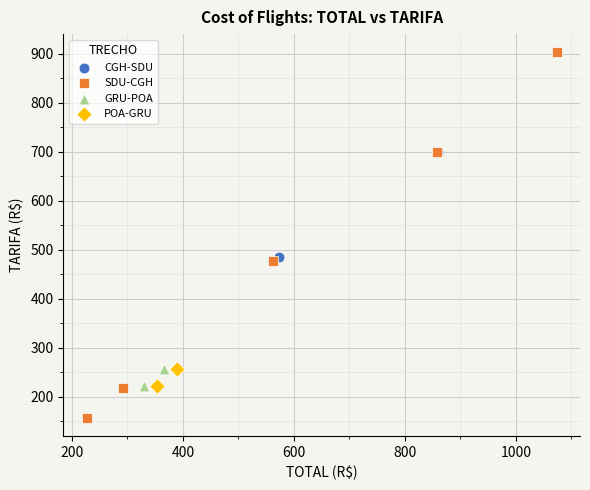

Which series reaches the maximum Y coordinate?

SDU-CGH